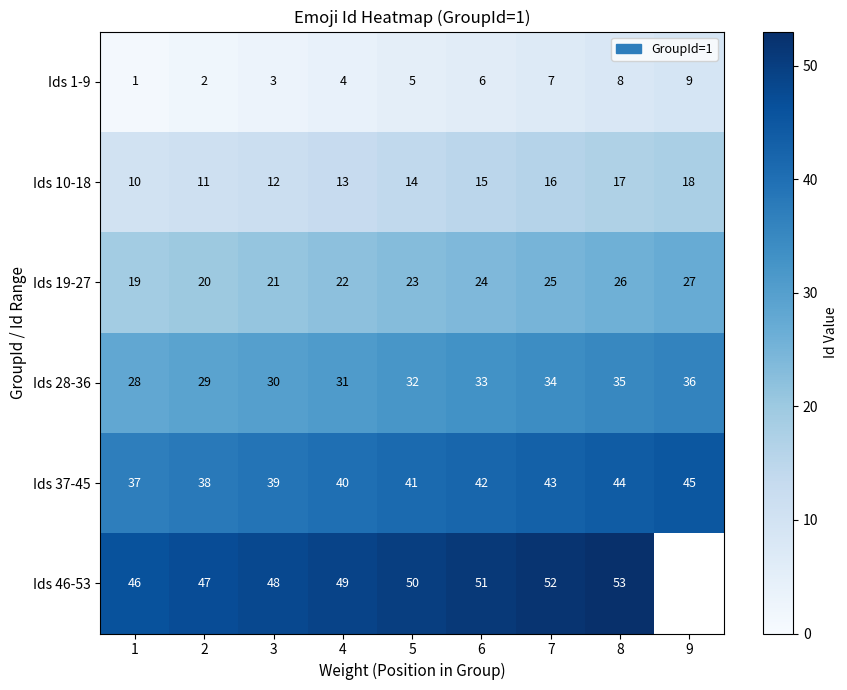

What is the difference between the Ids 37-45 values at 4 and 8?

4